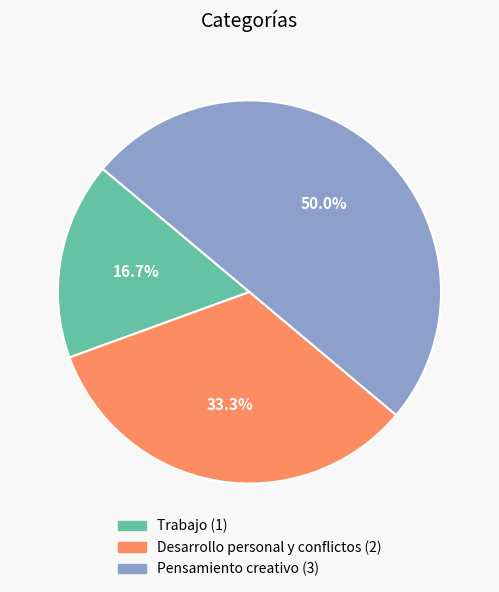

What is the largest slice in the pie chart?

Pensamiento creativo